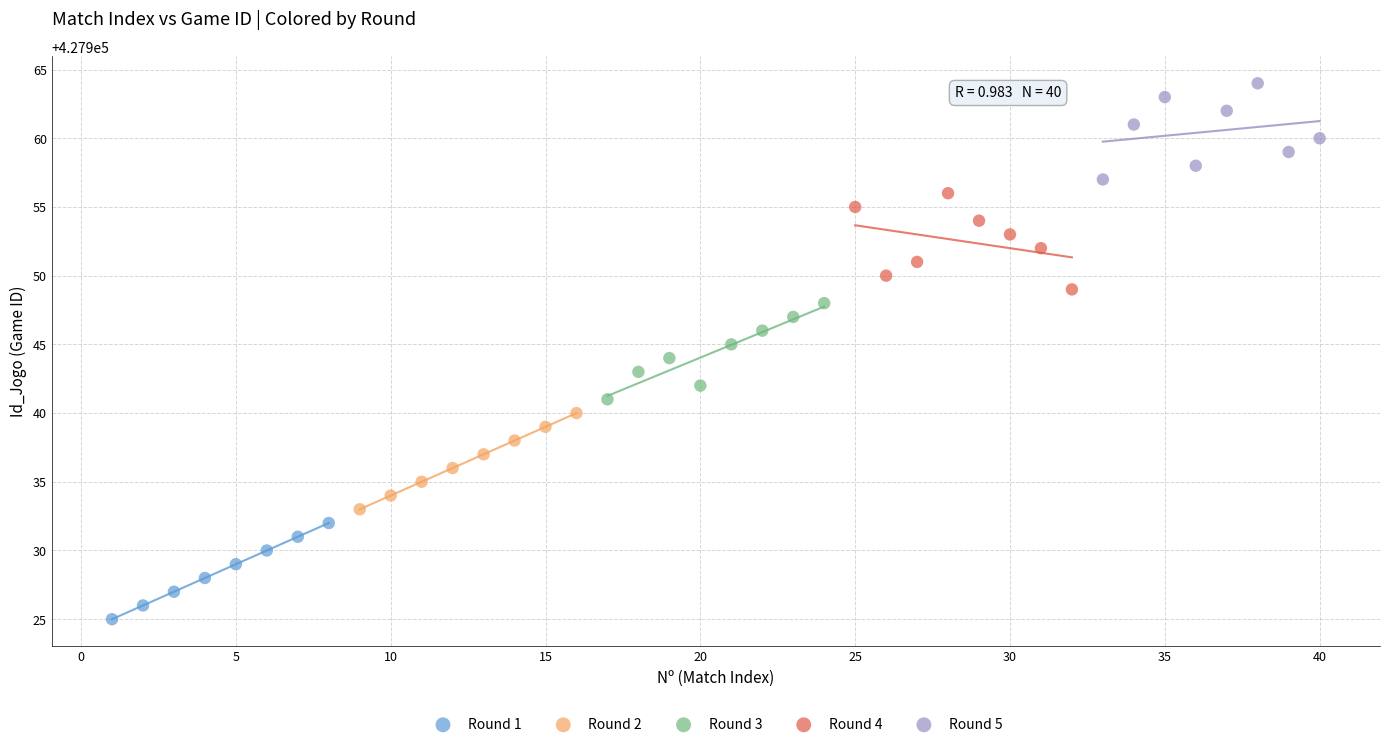

Which series contains the lowest Y value?

Round 1